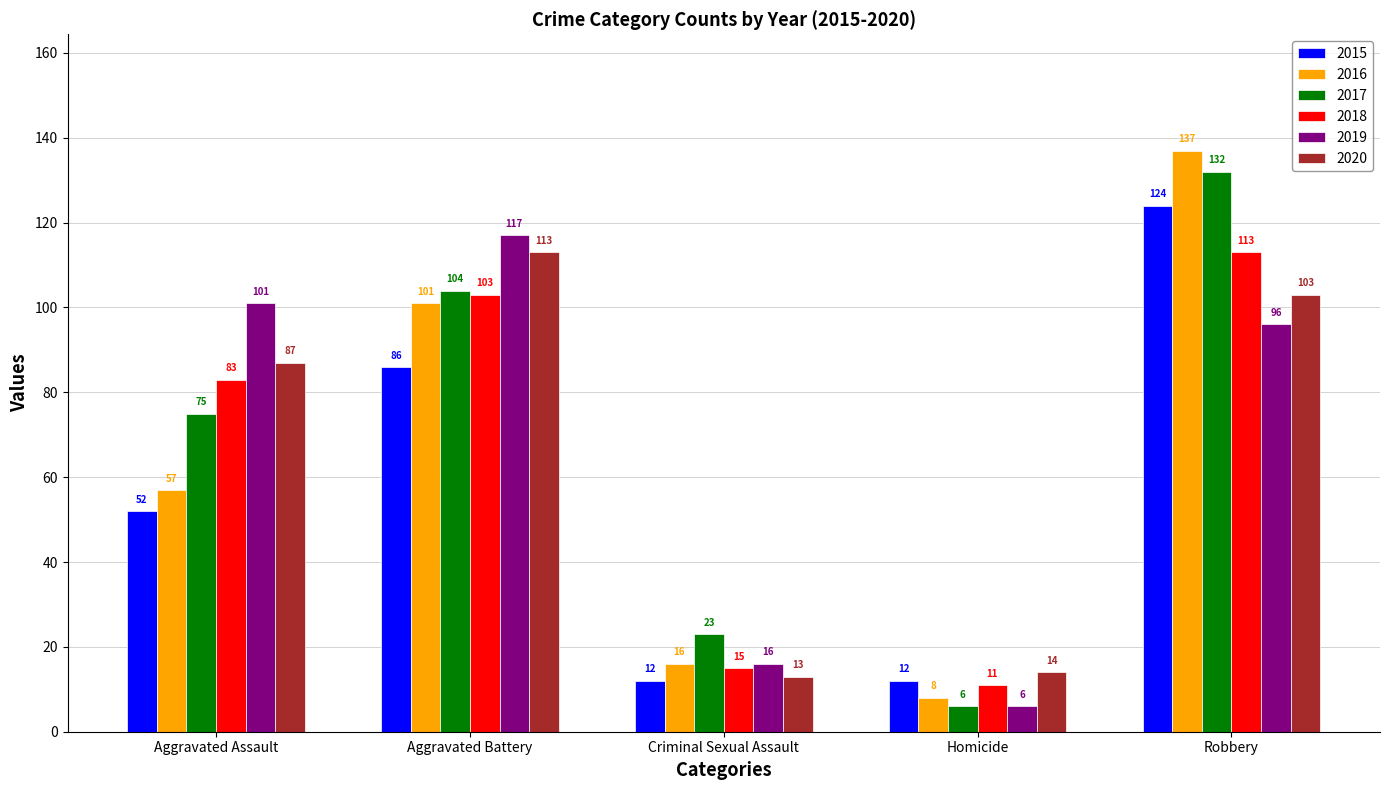

Rank the categories by 2019 value from highest to lowest.

Aggravated Battery, Aggravated Assault, Robbery, Criminal Sexual Assault, Homicide